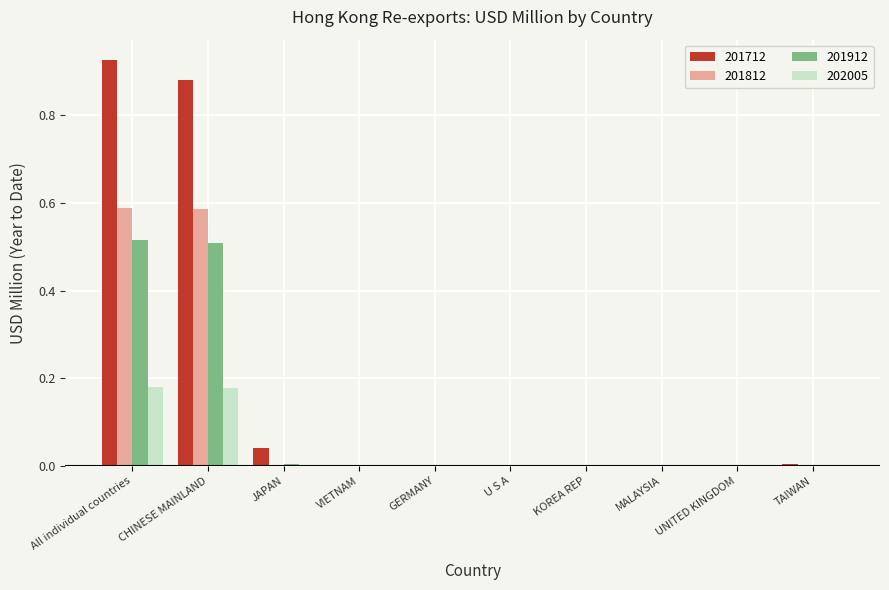

What is the sum of all 201912 values?

1.0